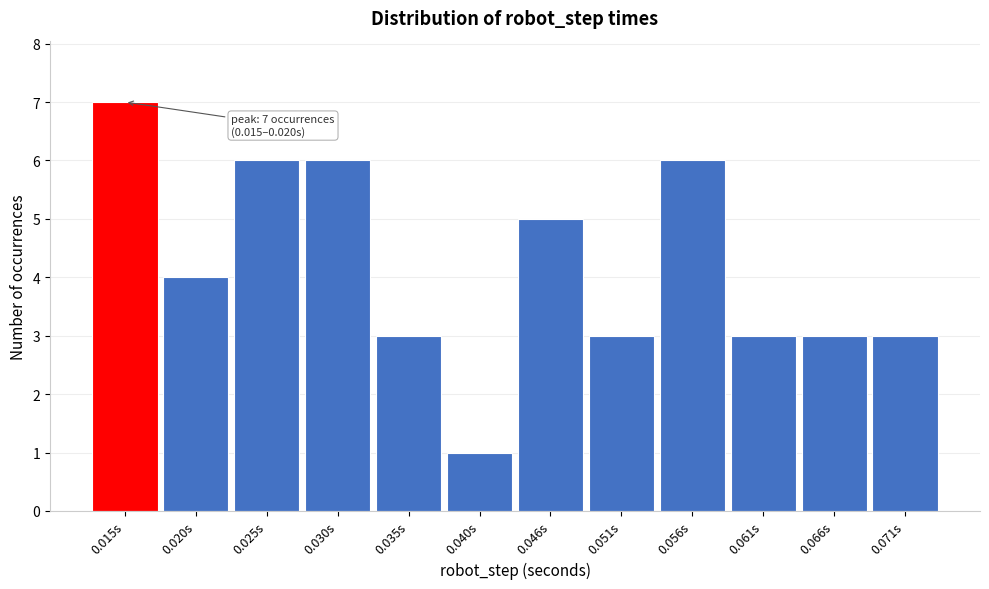

Reading right to left, what are all the values shown in this chart?

3	3	3	6	3	5	1	3	6	6	4	7